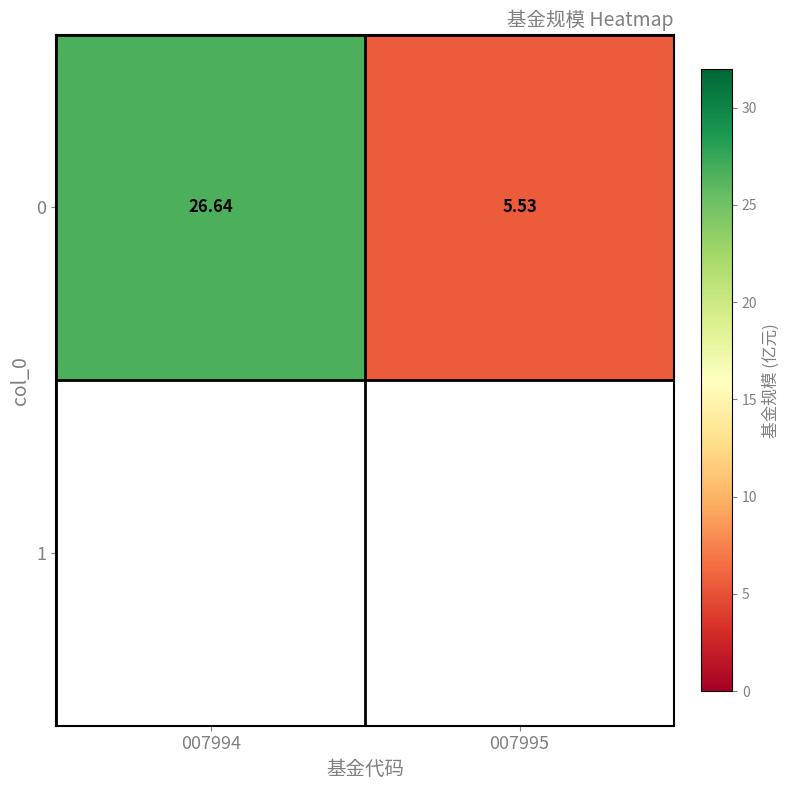

Reading left to right, transcribe all the data shown in this chart.

26.6	5.5